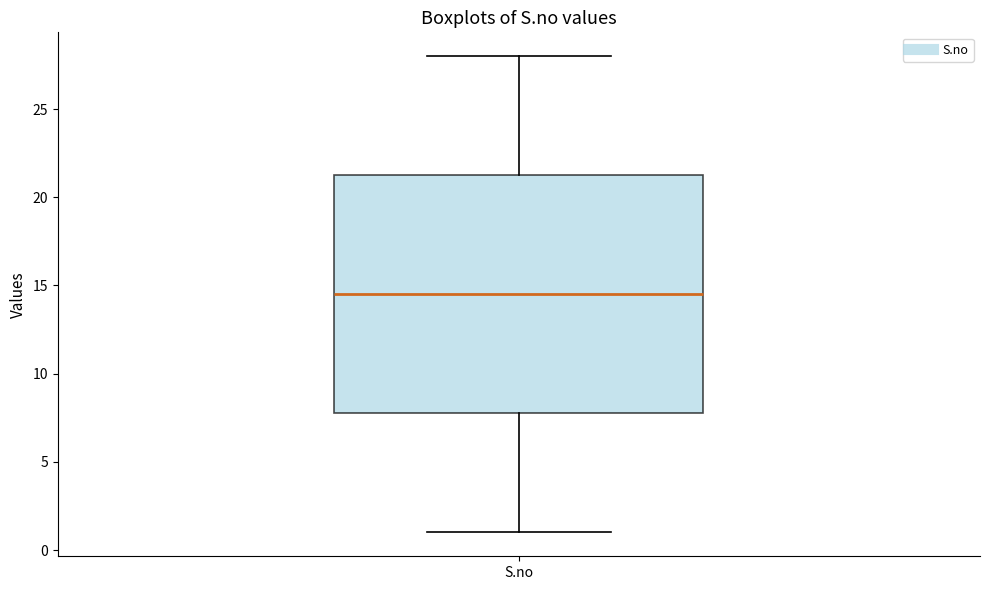

Read this box plot against the y-axis: the position of the median line, the range covered by the box, and the ends of both whiskers. The values are not printed on the chart, so give them approximately, as read against the axis.

median 14.5, box 8.0 to 21.5, whiskers 1.0 to 28.0